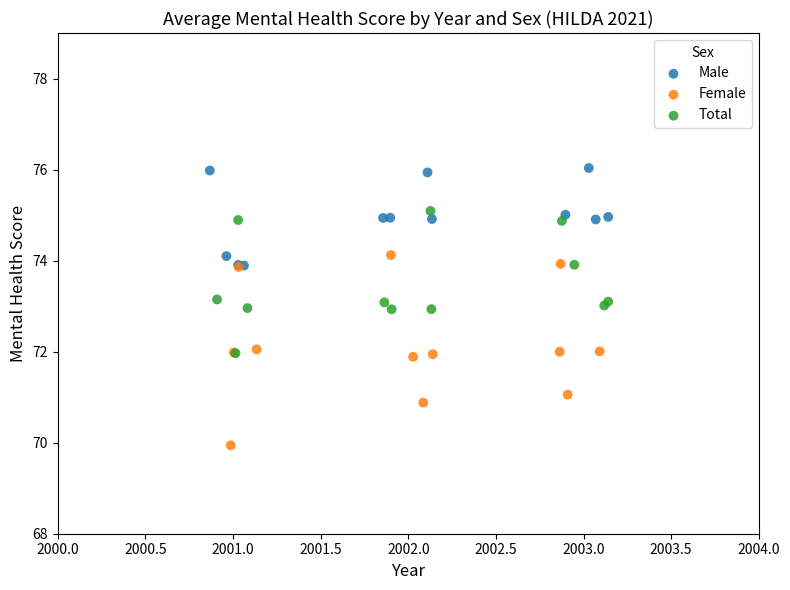

Which series reaches the minimum Y coordinate?

Female